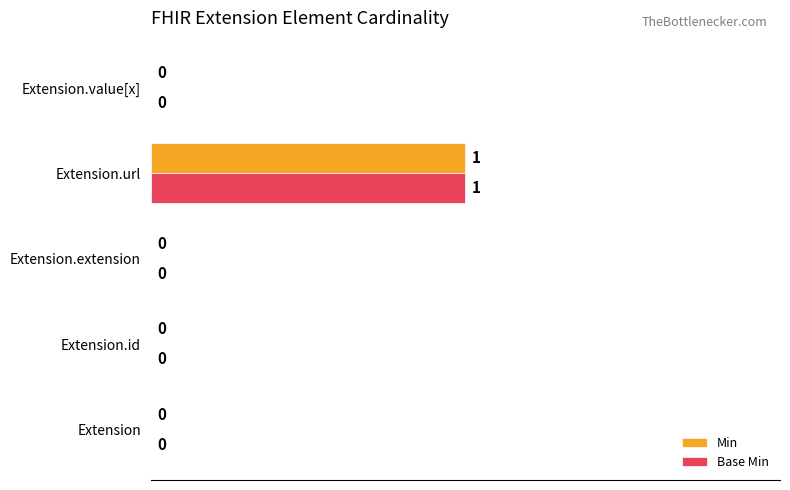

At which label does Base Min reach its peak?

Extension.url